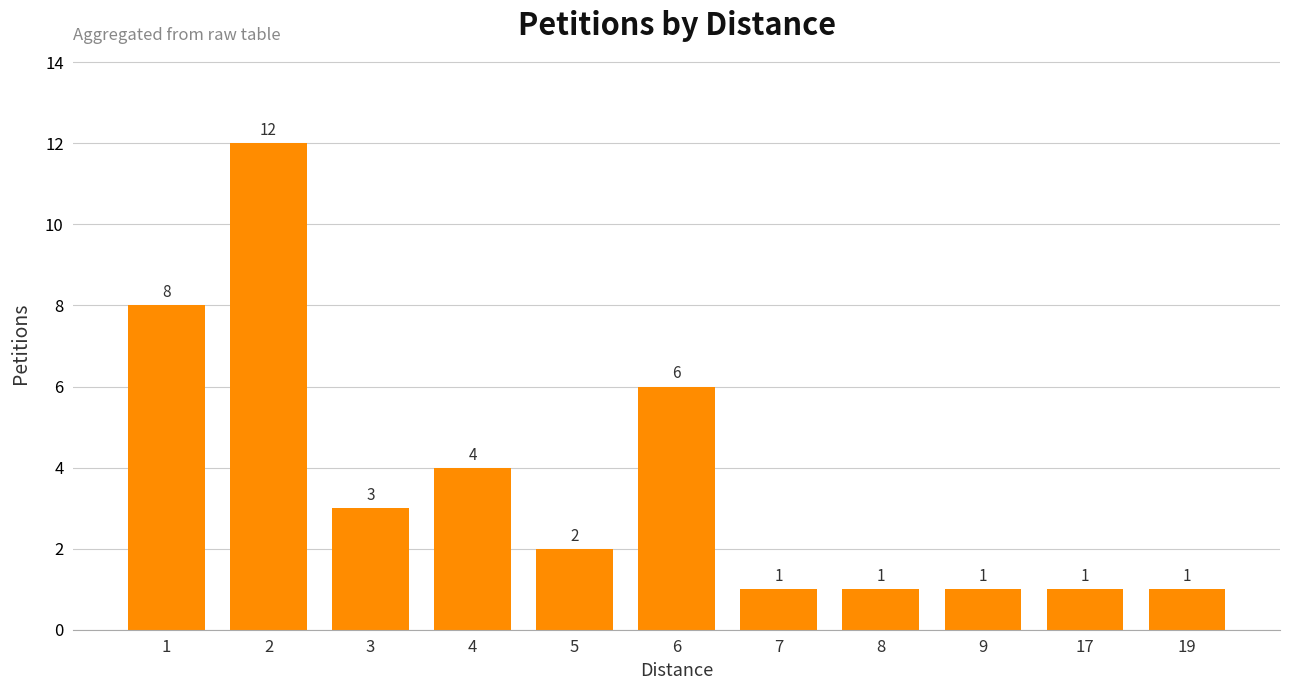

How many bars are there in total?

11